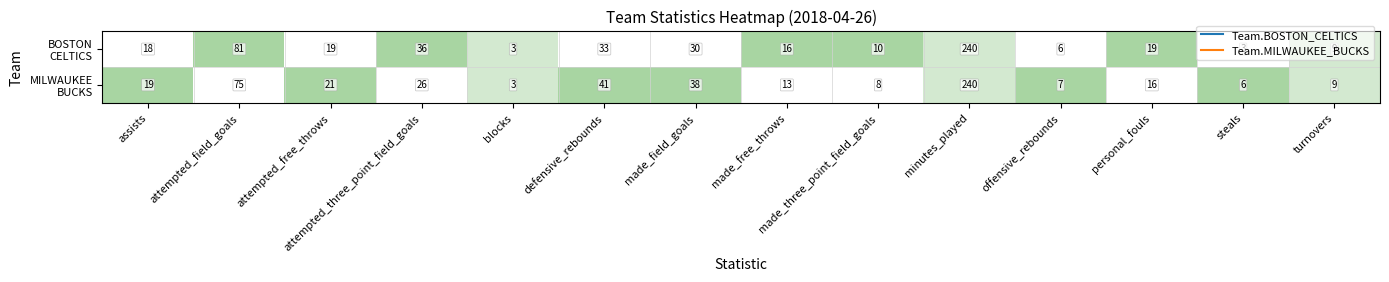

What is the spread (max minus min) of values at defensive_rebounds?

8